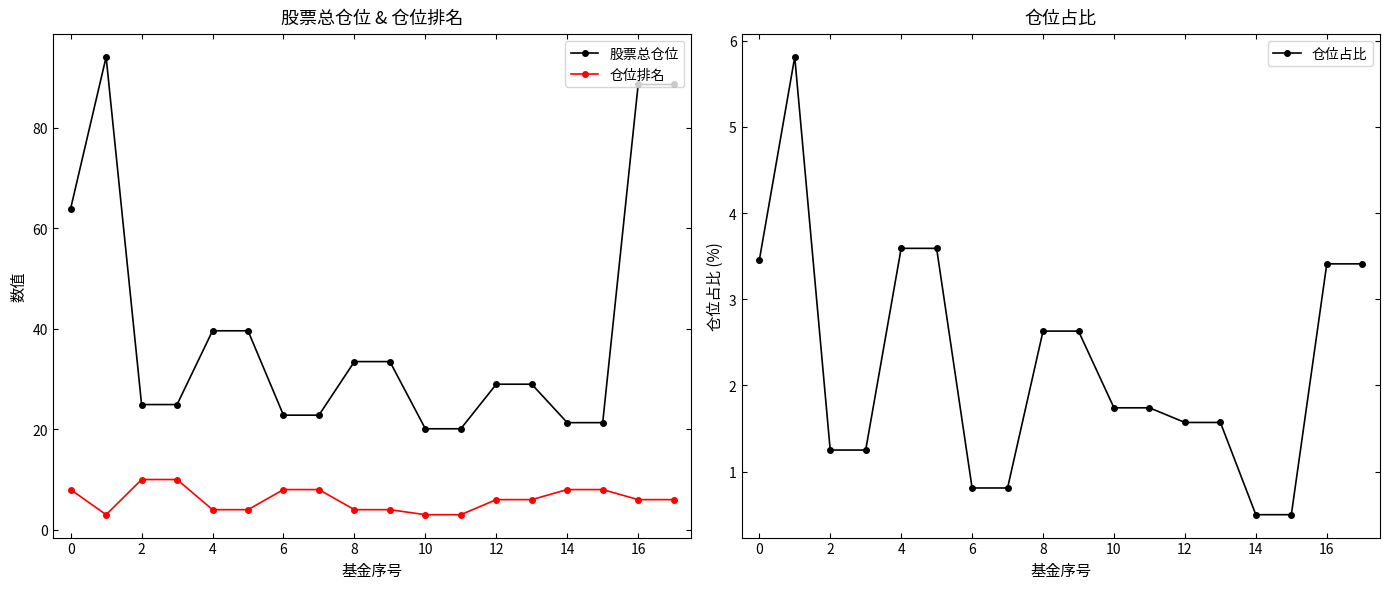

True or false: 股票总仓位 has a value of 20.1 at 10.

True